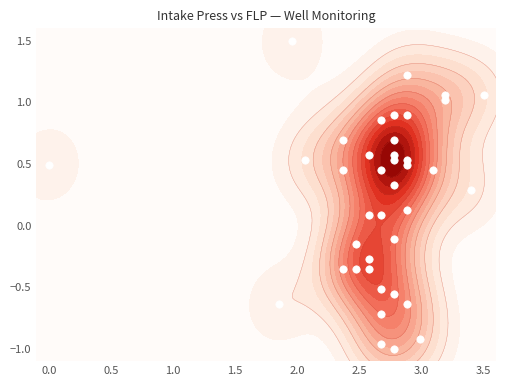

What is the average value?

0.2